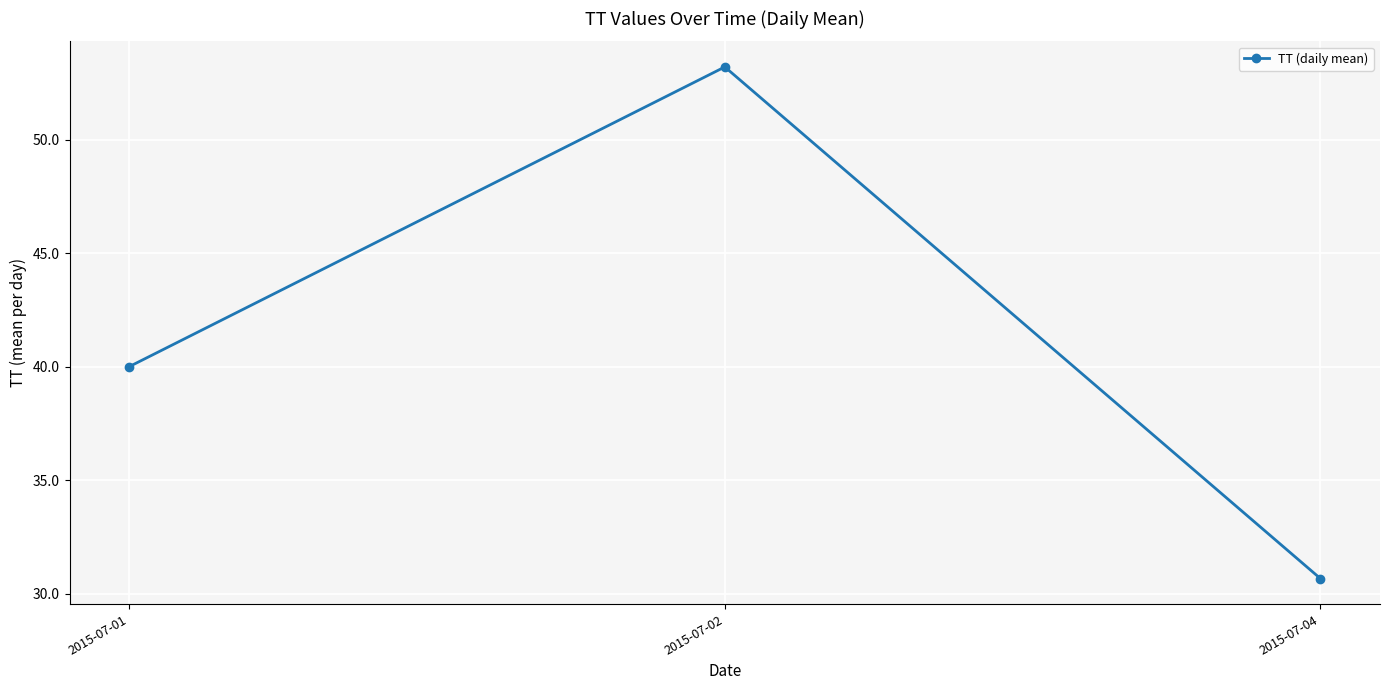

What is the value of the 2nd point from the left?

53.2